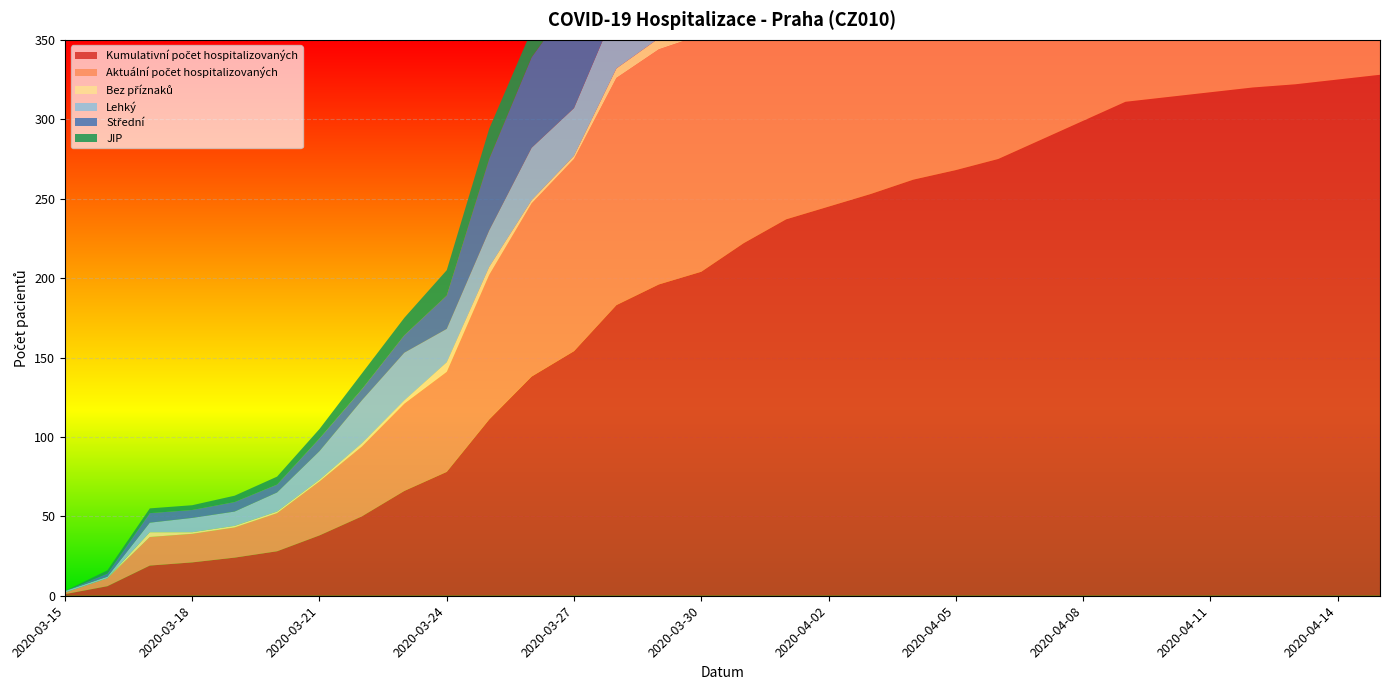

Reading left to right, what are all the values shown in this chart?

Kumulativní počet hospitalizovaných: 1	6	19	21	24	28	38	50	66	78	111	138	154	183	196	204	222	237	245	253	262	268	275	287	299	311	314	317	320	322	325	328
Aktuální počet hospitalizovaných: 1	5	18	18	19	24	34	44	55	63	91	109	121	143	148	149	156	158	154	155	153	146	149	150	153	150	140	135	130	123	118	107
Bez příznaků: 0	0	3	1	1	1	1	2	2	6	5	2	2	6	7	6	5	6	8	11	13	11	13	18	20	25	23	23	19	20	23	22
Lehký: 1	1	6	9	9	12	18	27	30	21	23	33	30	38	46	44	44	45	48	46	39	38	37	31	36	36	36	40	41	40	34	33
Střední: 0	2	6	5	6	5	8	7	11	21	45	57	69	71	69	70	76	74	64	61	67	64	68	63	58	49	44	43	34	28	31	24
JIP: 0	2	3	3	4	5	6	10	11	16	19	17	19	27	28	30	32	37	36	36	34	30	30	32	34	32	31	31	32	31	28	25